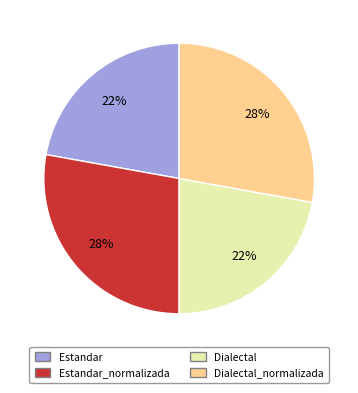

The Dialectal slice represents 14% of the pie. True or false?

False